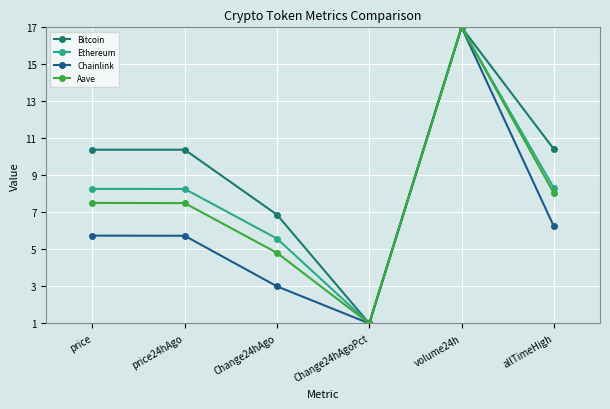

What is the maximum value for Bitcoin?

17.0